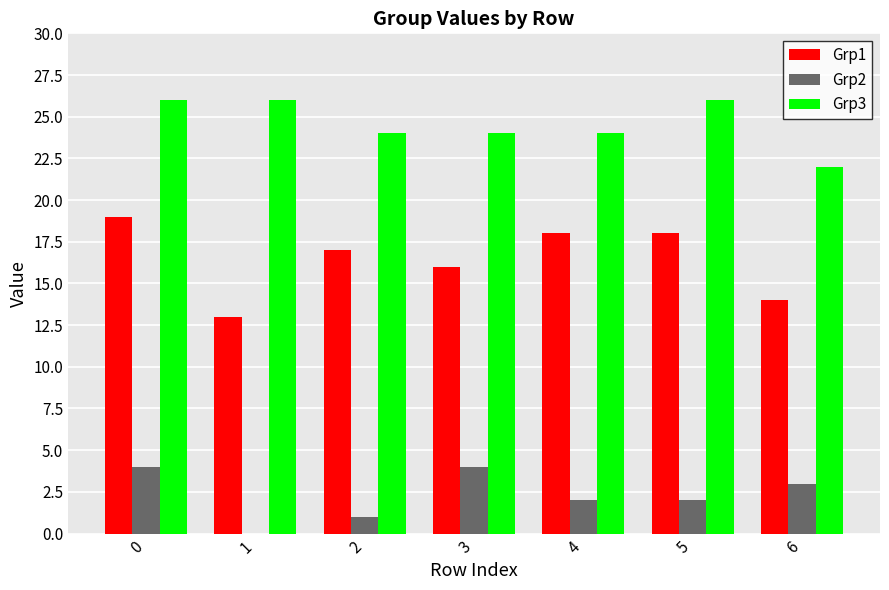

What is the sum of all Grp2 values?

16